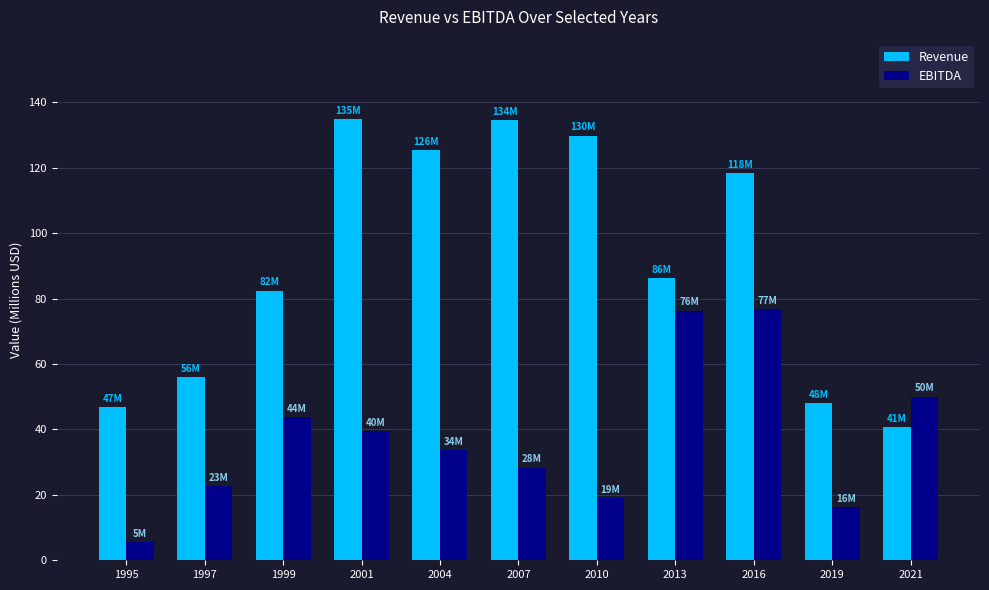

Is it true that Revenue equals 54.9 at 2016?

False